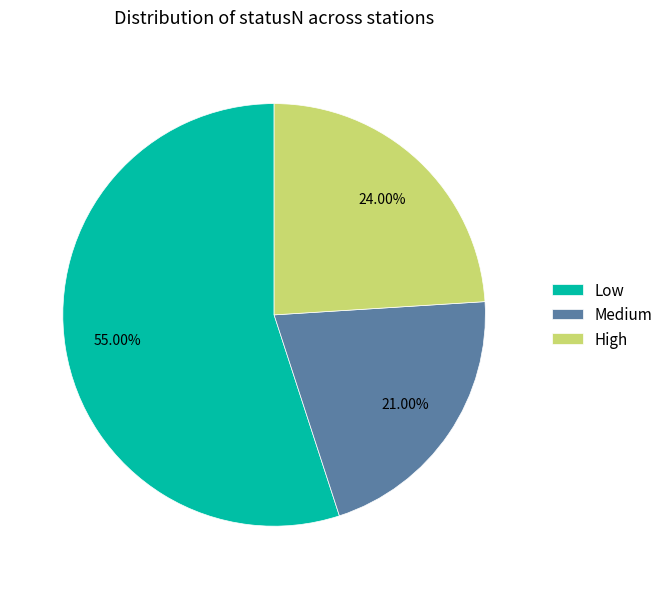

How many segments does this pie chart have?

3